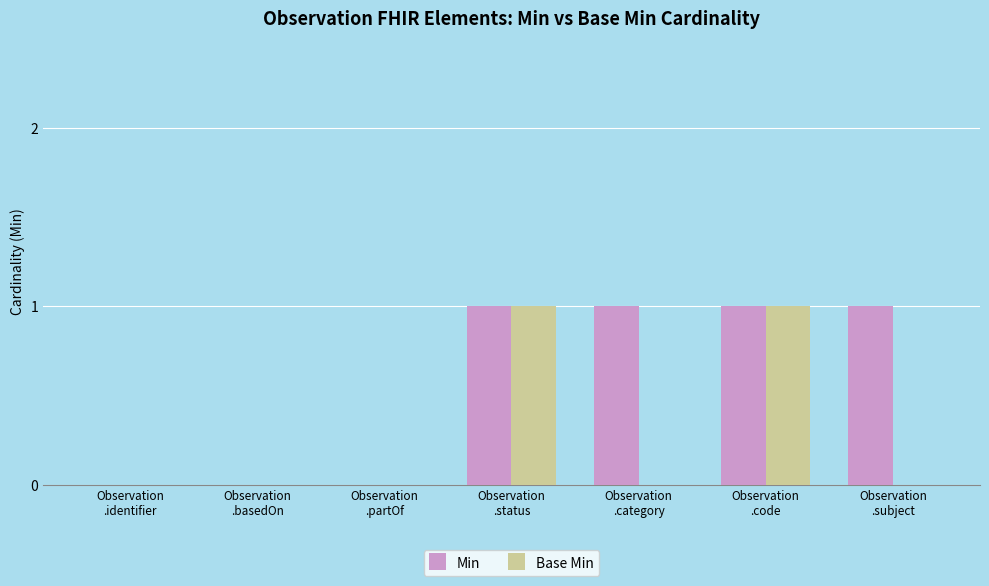

Which series has the largest total across all categories?

Min